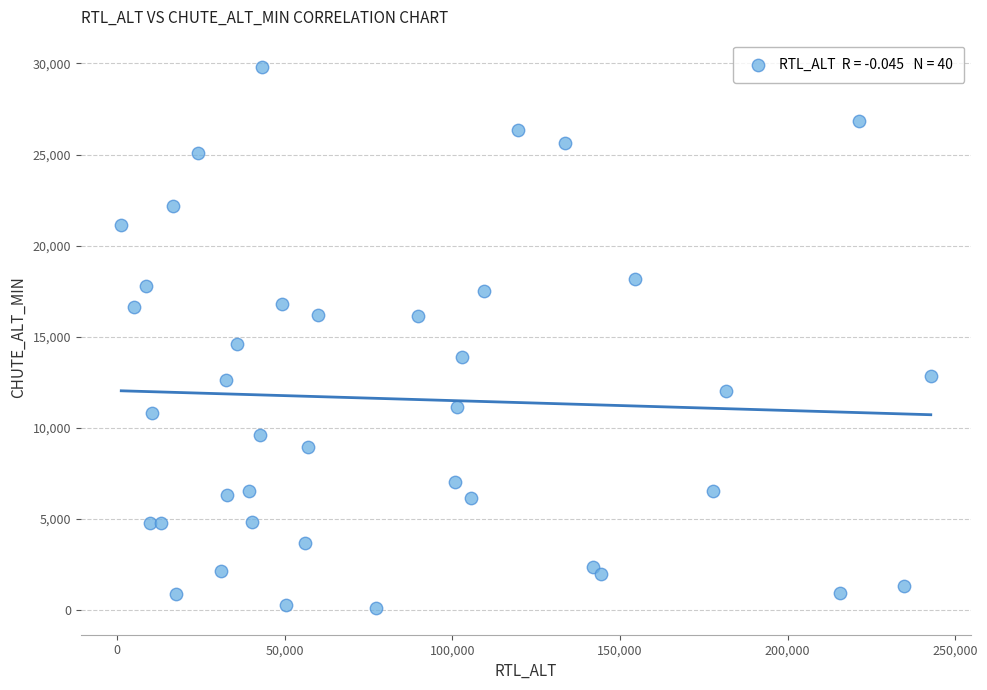

What is the range of X values (max minus min)?

241435